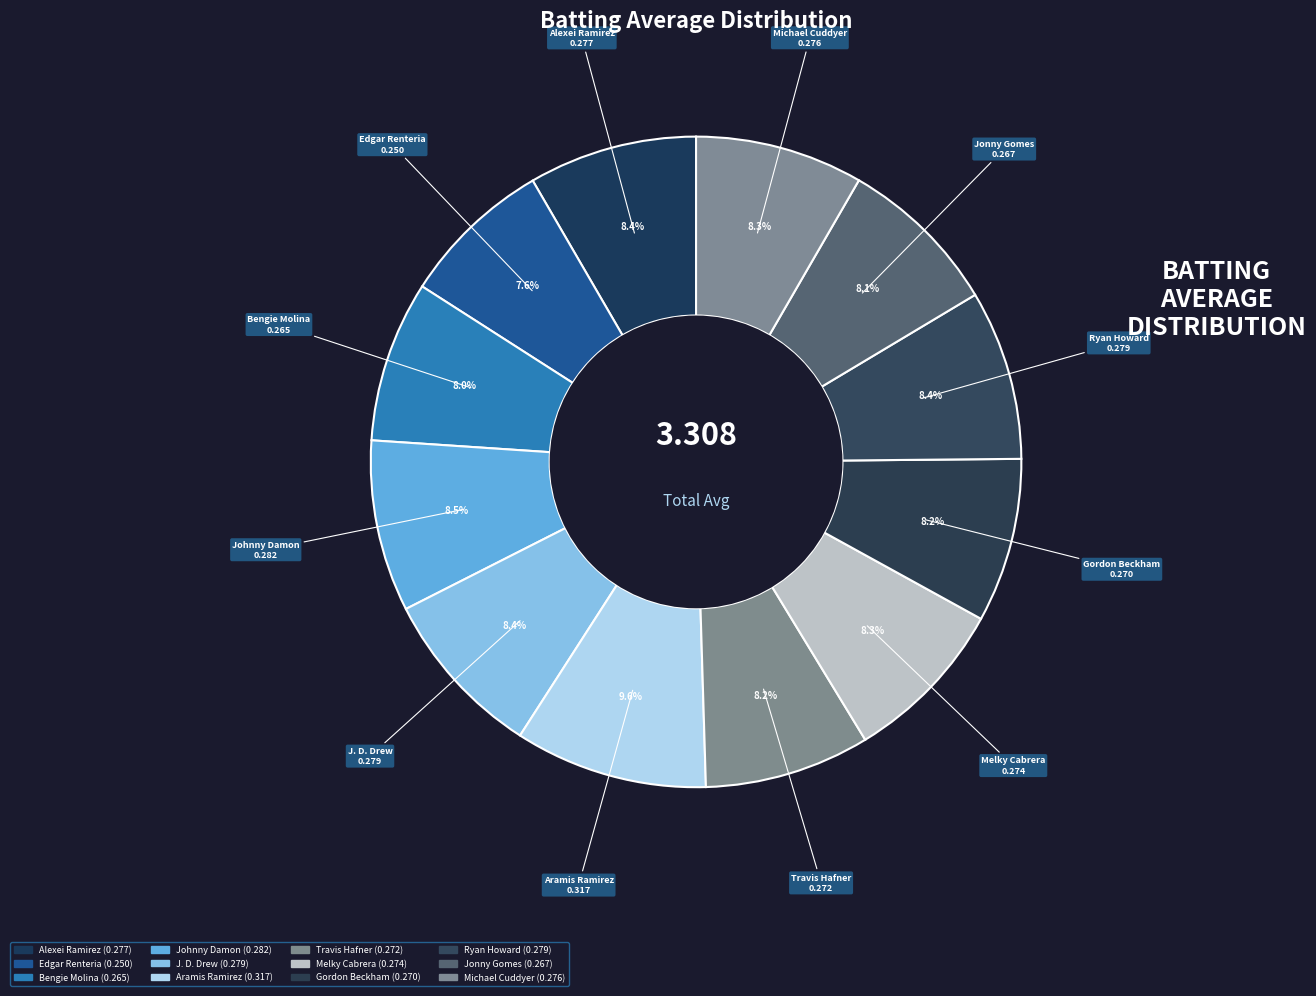

Is there a majority slice in this chart?

No